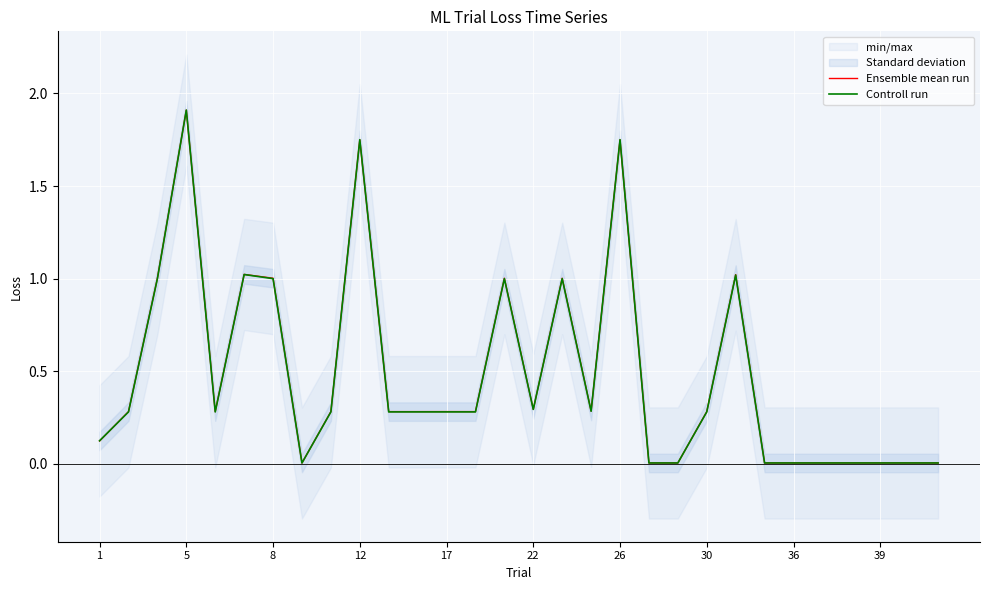

True or false: Controll run has a value of 0.0 at 23.

False